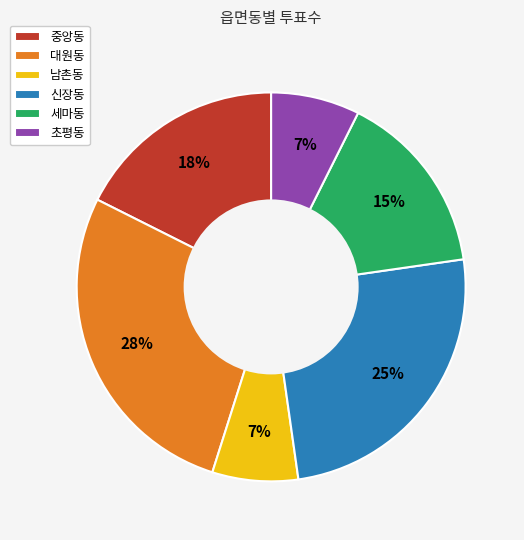

To the nearest percent, what portion does 초평동 represent?

7%